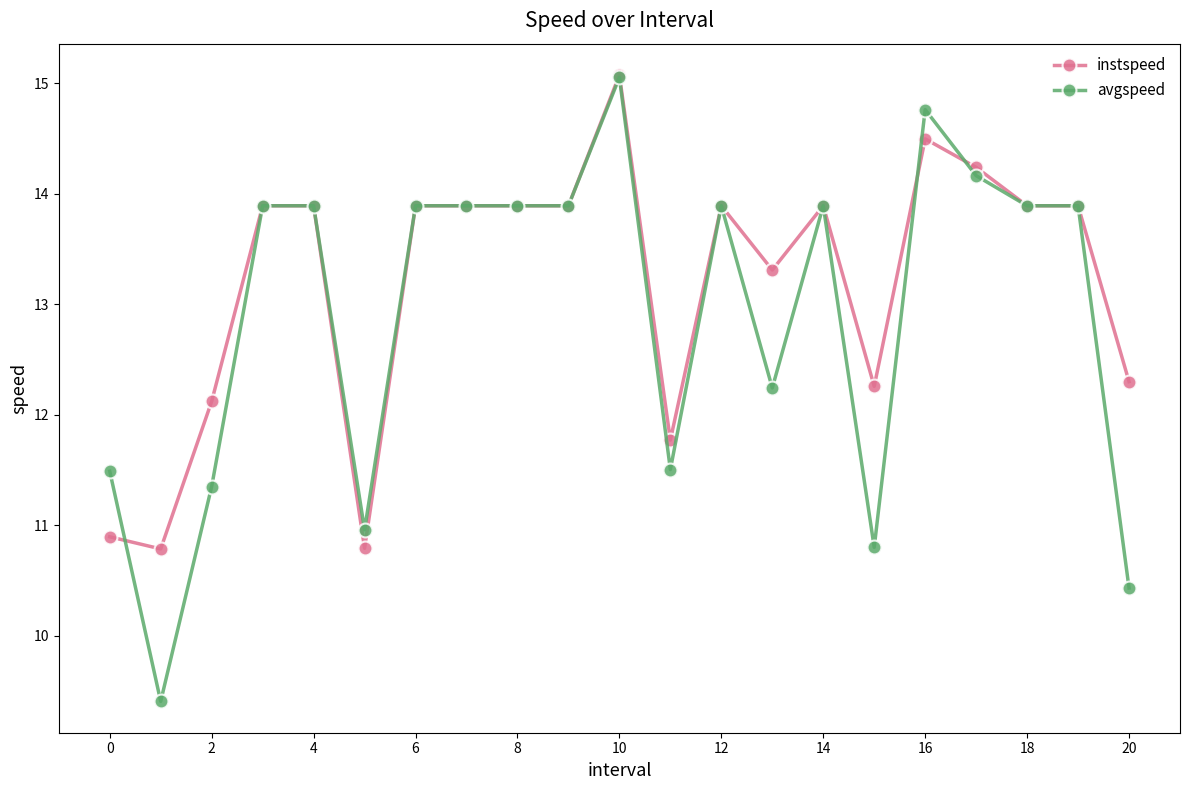

List the series in order of their overall mean, highest first.

instspeed, avgspeed